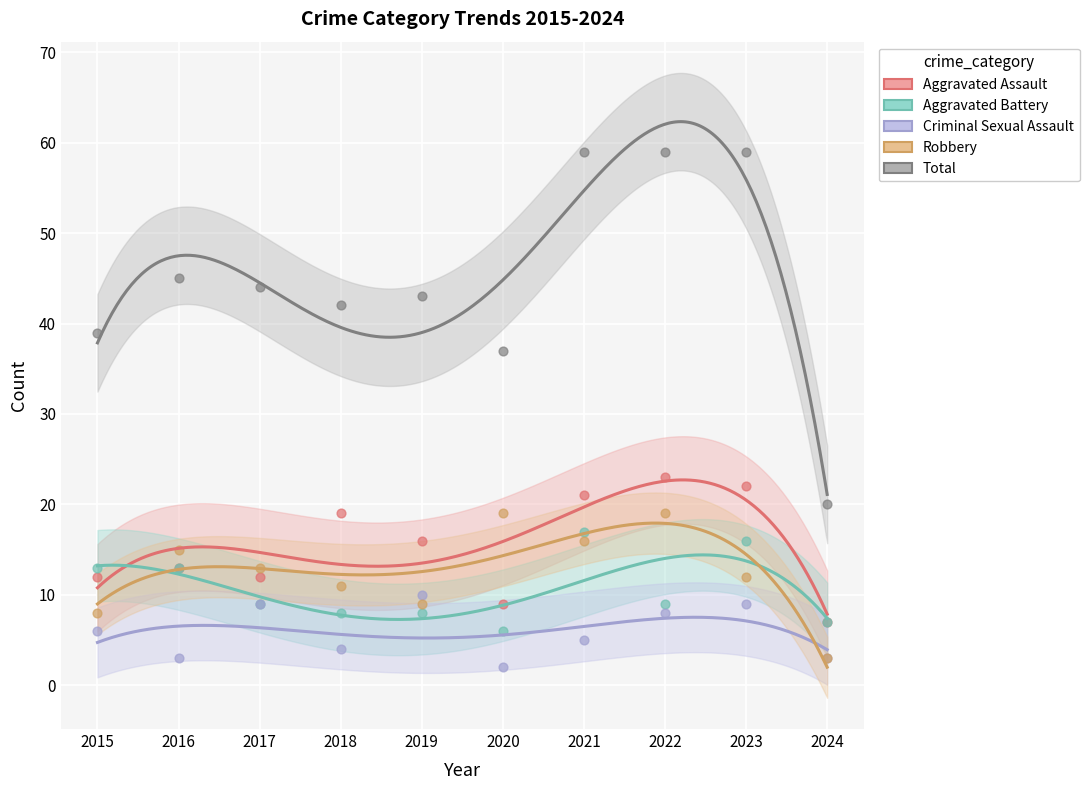

At which category is the sum across all series the highest?

2021